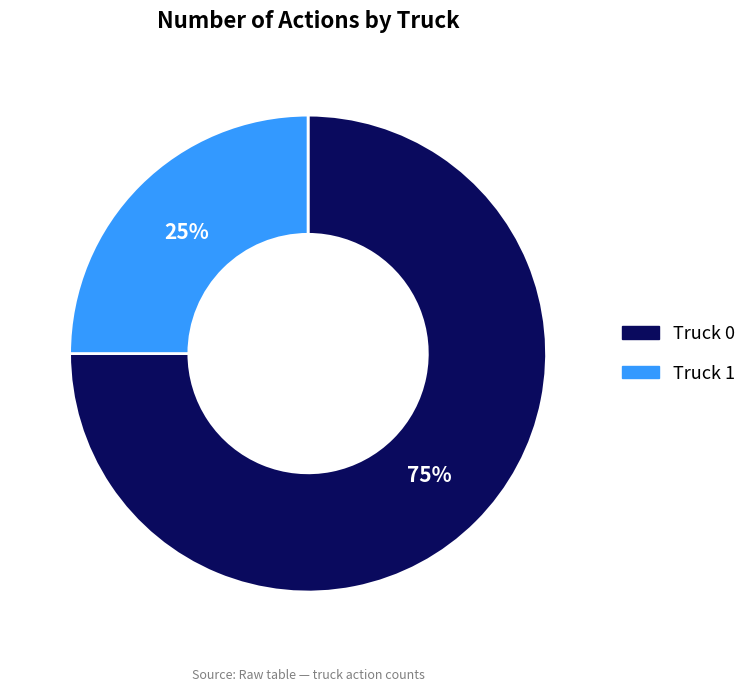

Which has a higher value, Truck 0 or Truck 1?

Truck 0